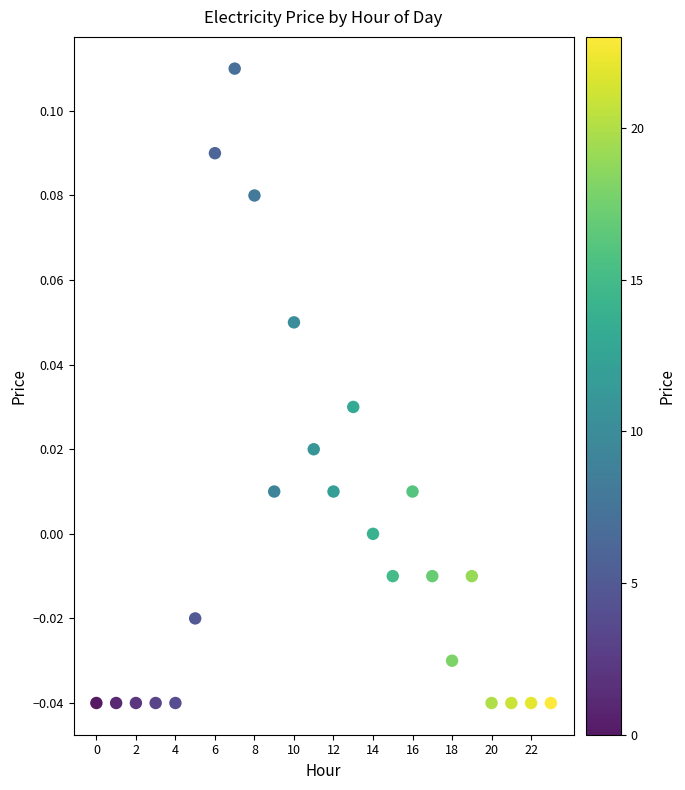

How many data points are displayed?

24